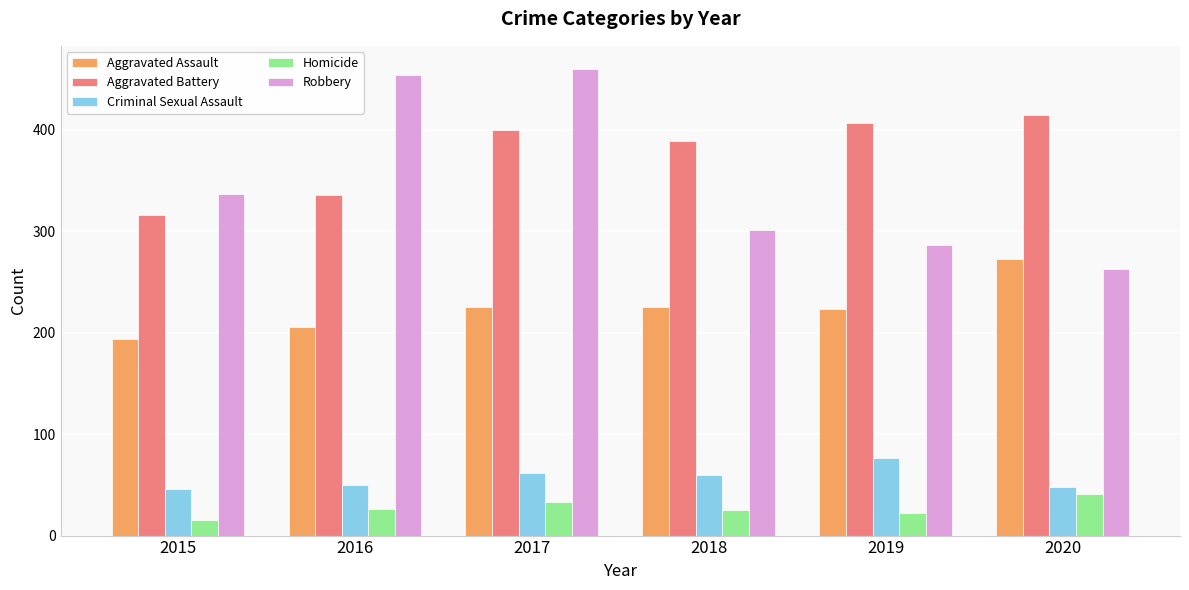

Rank the series by their maximum value, from highest to lowest.

Robbery, Aggravated Battery, Aggravated Assault, Criminal Sexual Assault, Homicide